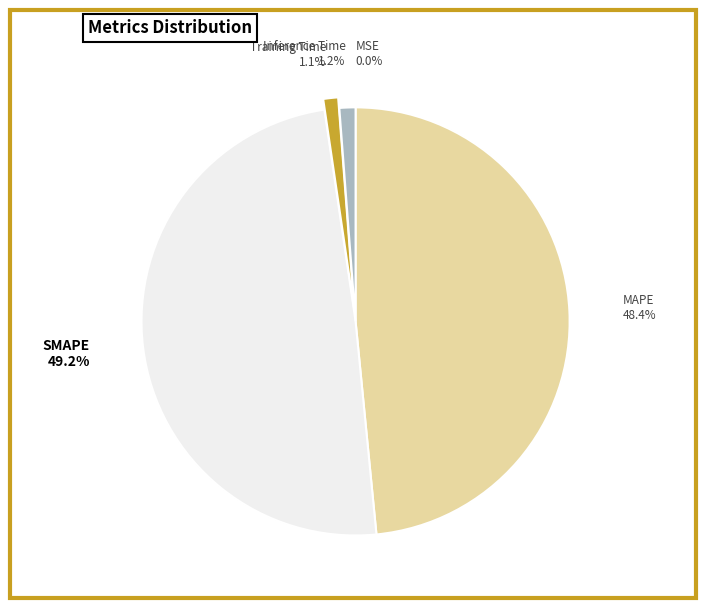

How much of the chart is everything except MAPE?

51.6%